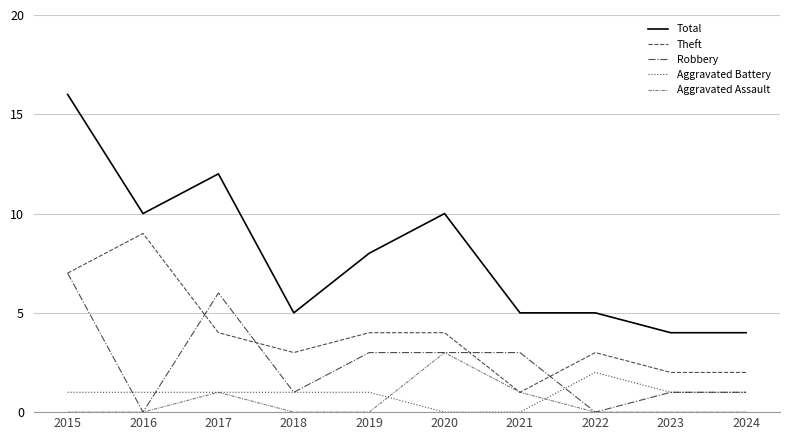

At which label does Robbery reach its minimum?

2016